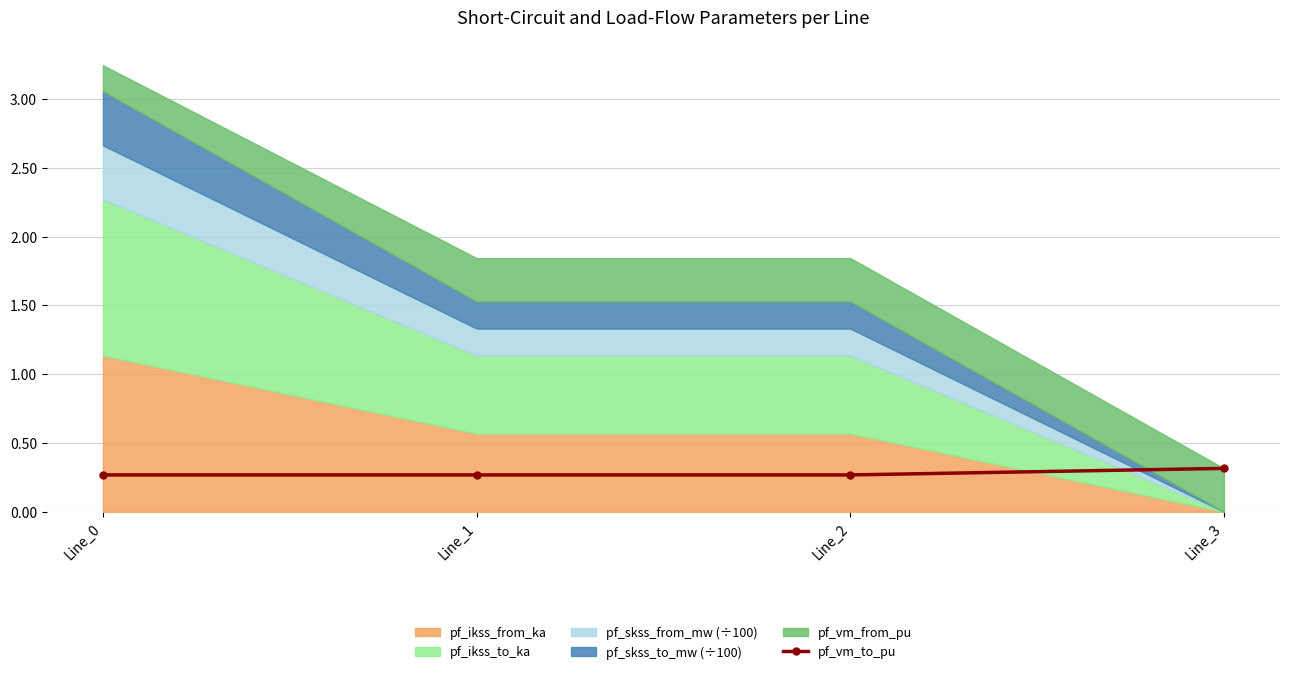

What is the value of the pf_vm_to_pu point at the 2nd from the left?

0.3